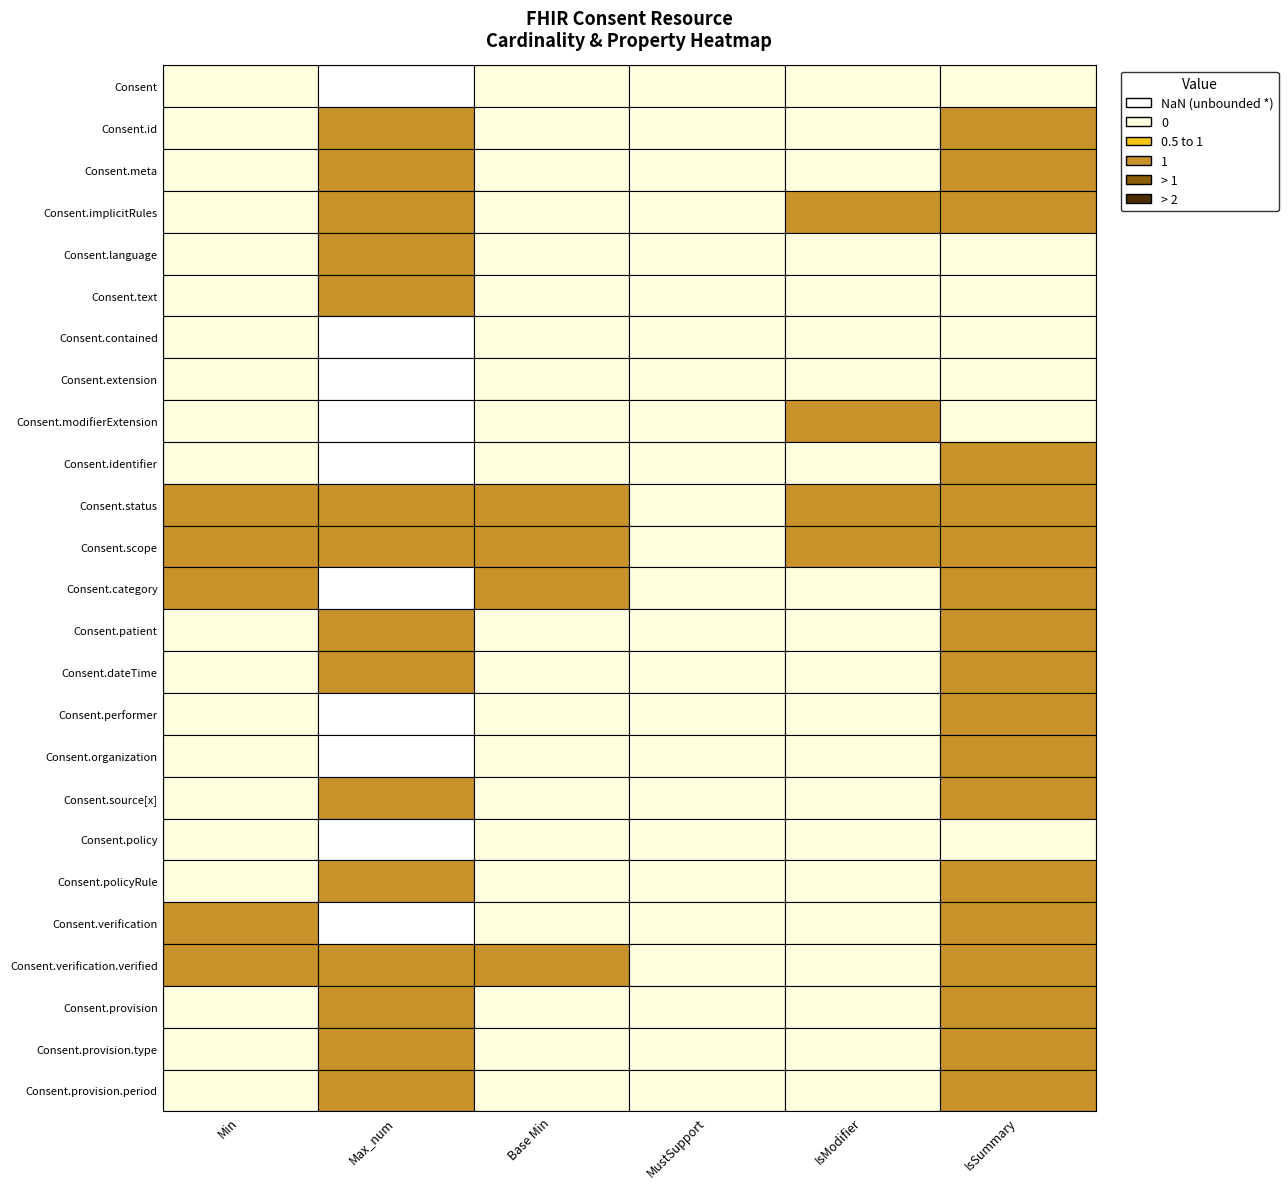

At Consent.meta, list the series in order from largest to smallest.

Consent.status, Consent.scope, Consent.category, Consent.verification.verified, Consent, Consent.id, Consent.meta, Consent.implicitRules, Consent.language, Consent.text, Consent.contained, Consent.extension, Consent.modifierExtension, Consent.identifier, Consent.patient, Consent.dateTime, Consent.performer, Consent.organization, Consent.source[x], Consent.policy, Consent.policyRule, Consent.verification, Consent.provision, Consent.provision.type, Consent.provision.period